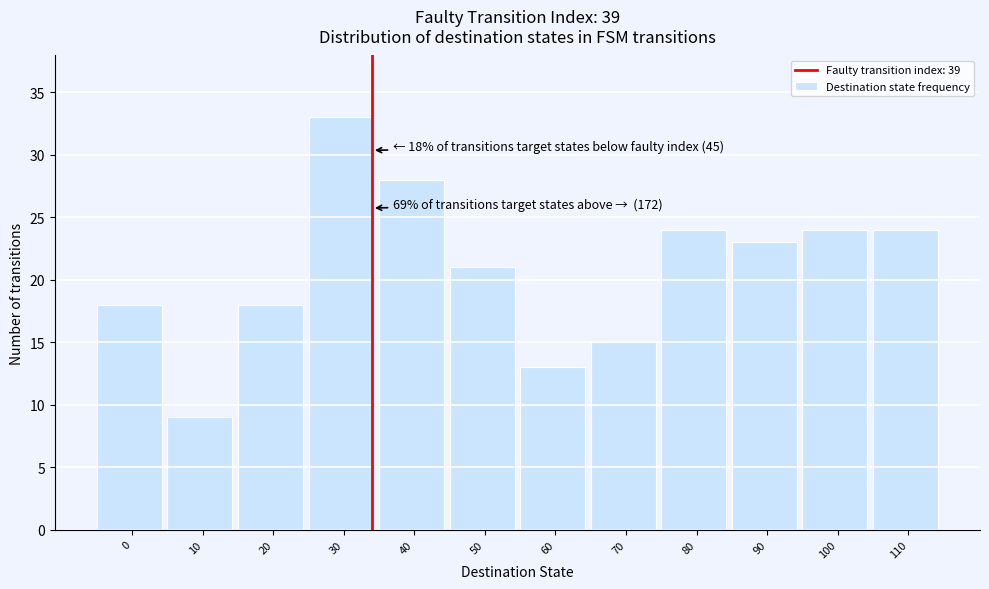

Reading right to left, extract all data points from this chart.

110=24	100=24	90=23	80=24	70=15	60=13	50=21	40=28	30=33	20=18	10=9	0=18